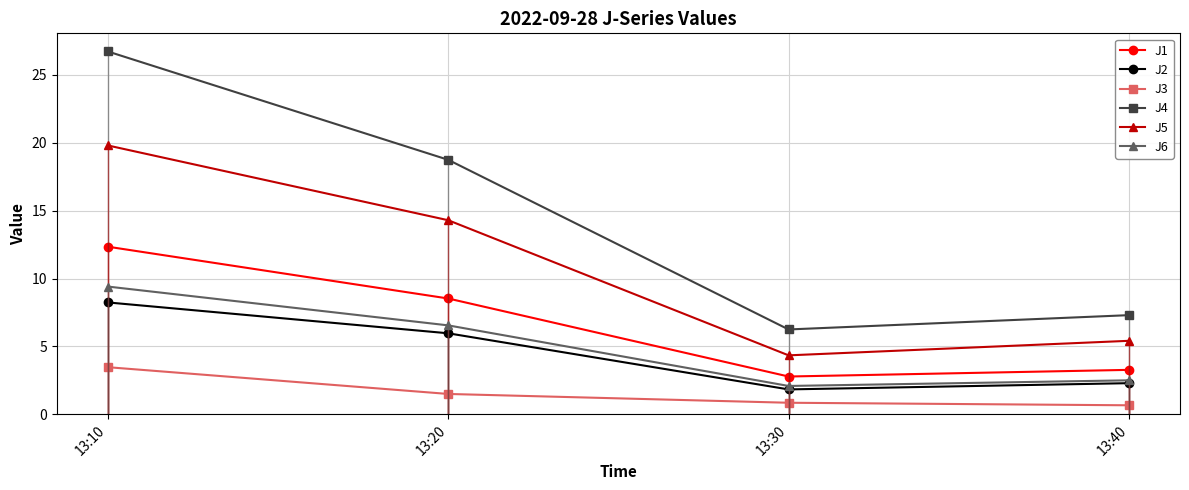

The J4 series shows 7.3 at 13:40. True or false?

True